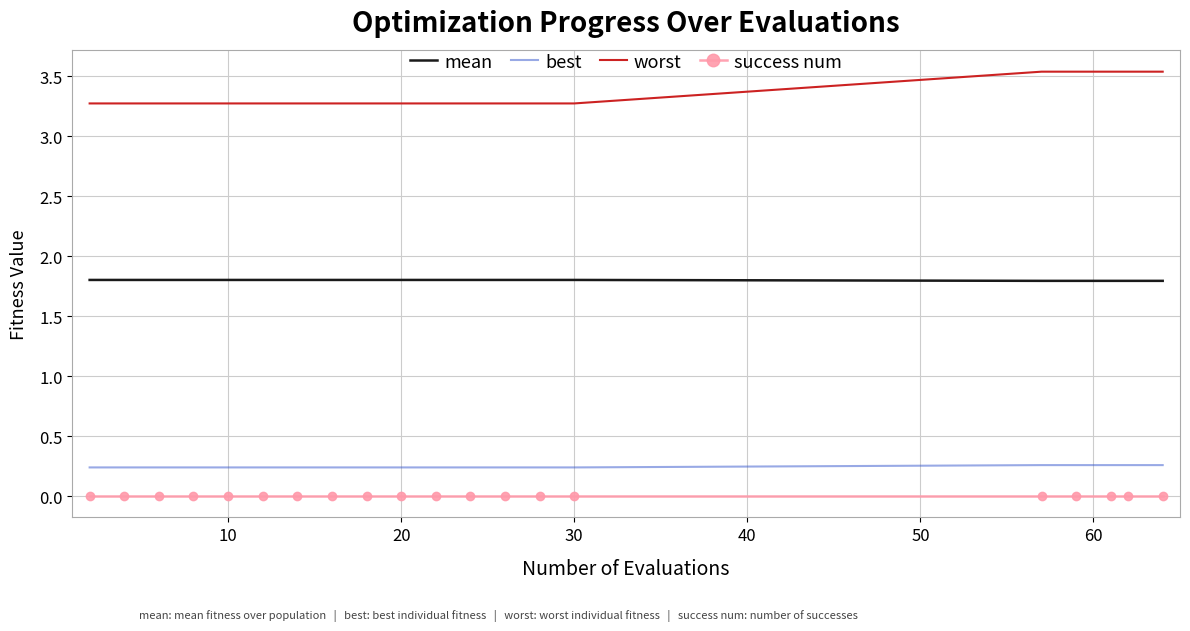

List the series in order of their peak value, lowest first.

success num, best, mean, worst